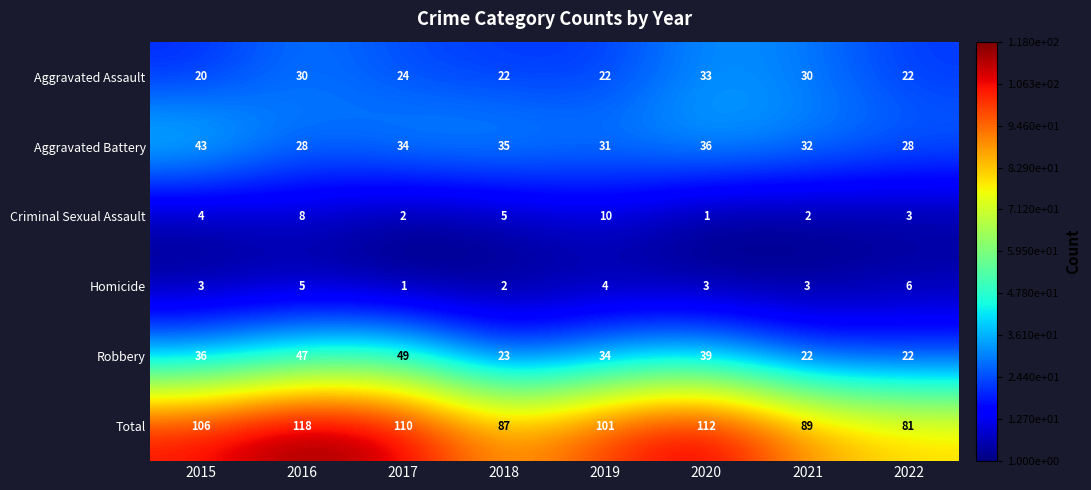

Where is Aggravated Assault nearest to the value 26?

2017